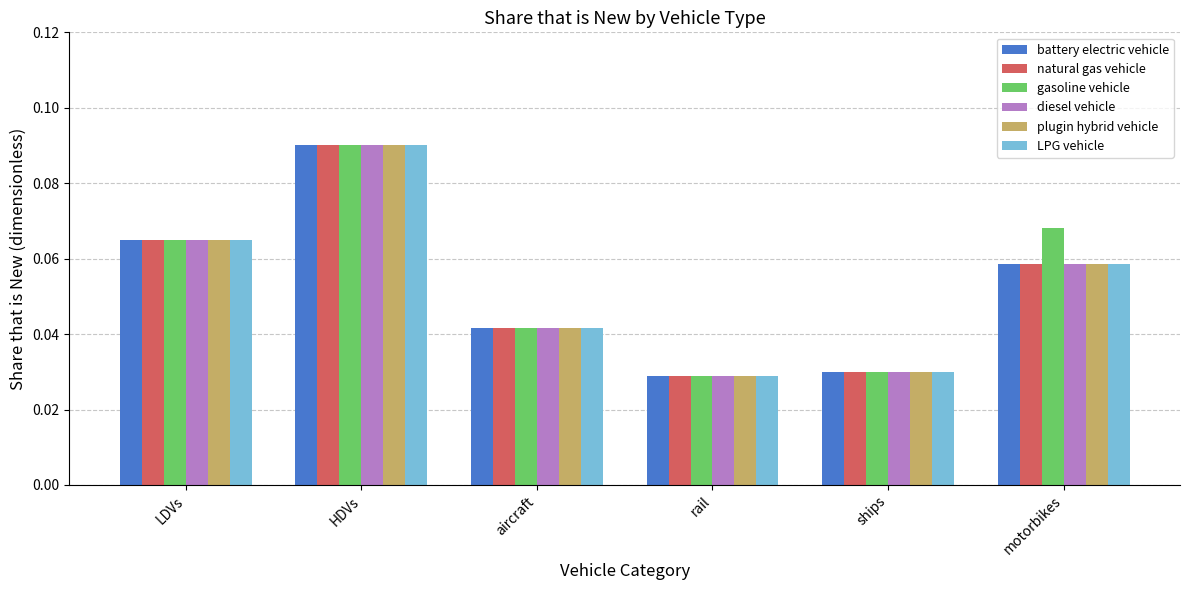

The value of natural gas vehicle at ships is 0.1. True or false?

False